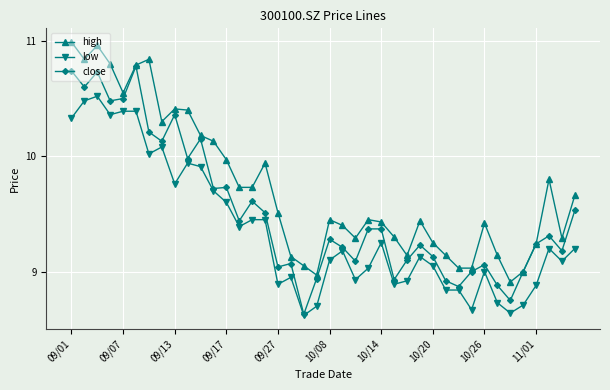

True or false: low and high intersect in this chart.

False